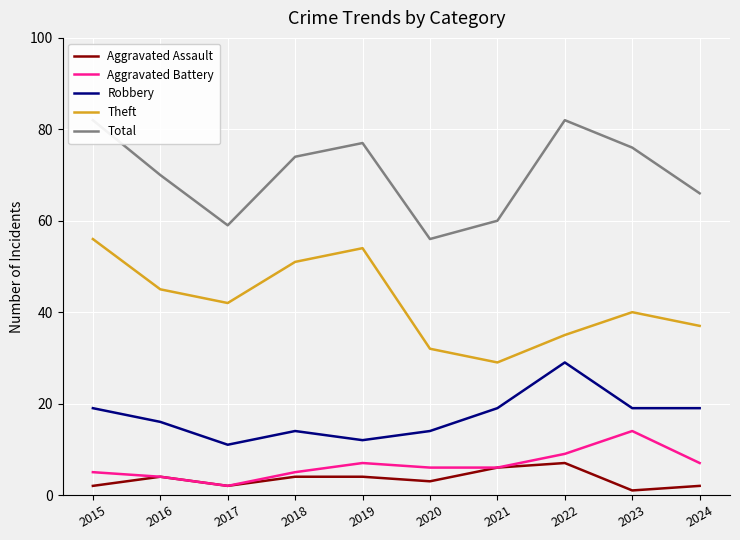

What is the value of the Theft point at the 5th from the left?

54